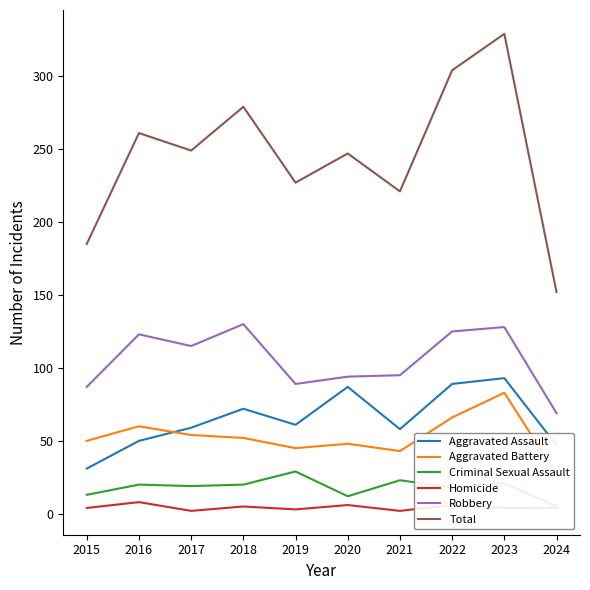

What are all the series names shown in the legend?

Aggravated Assault, Aggravated Battery, Criminal Sexual Assault, Homicide, Robbery, Total